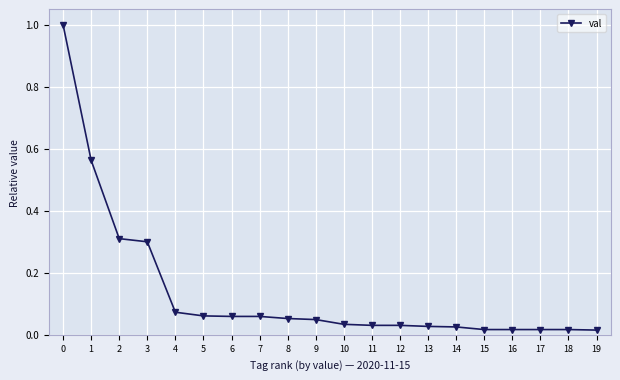

What is the greatest value displayed?

1.0